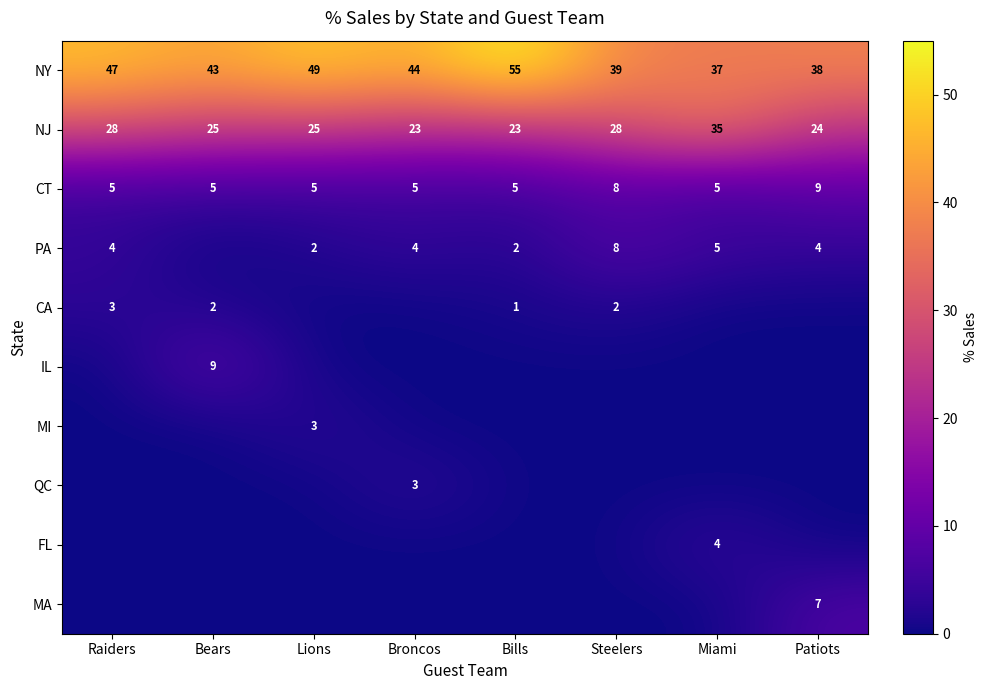

Which category has the highest value across all series?

Bills